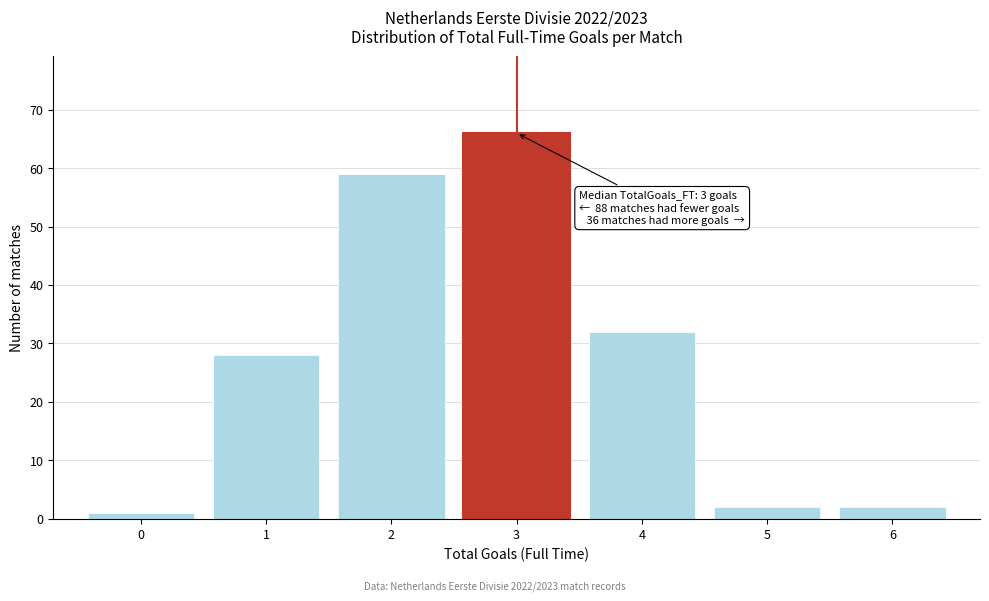

Which range on the x-axis has the tallest bar?

2.5 to 3.5